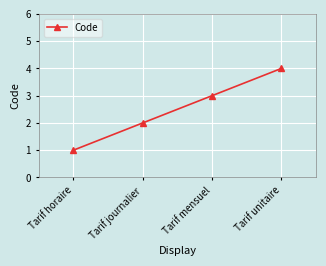

How many data points are less than 3?

2